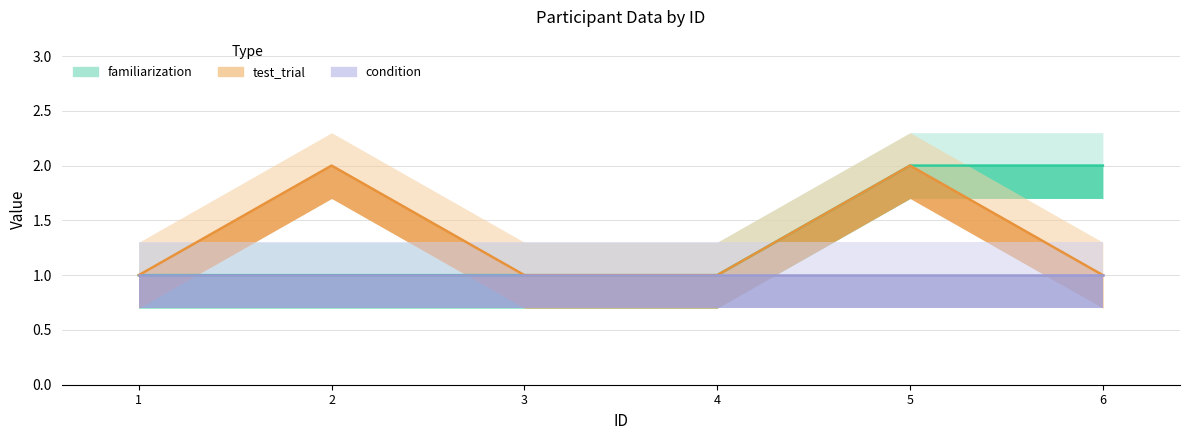

List the labels in order of test_trial value, largest first.

2, 5, 1, 3, 4, 6